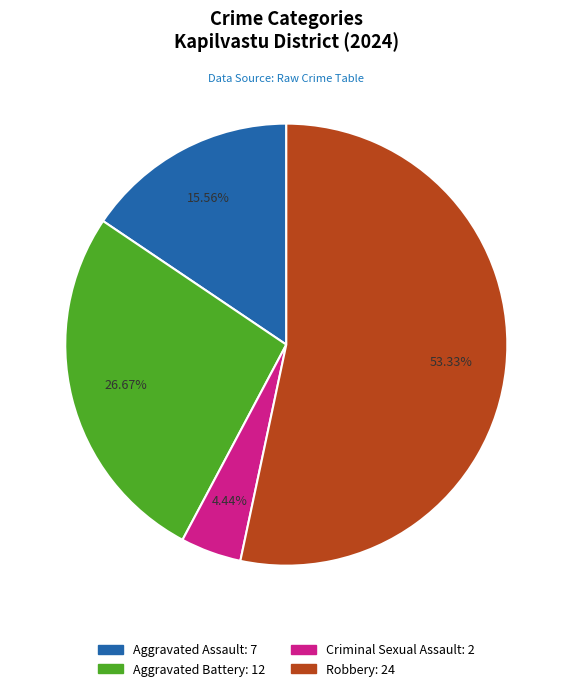

Does Criminal Sexual Assault represent more than half of the total?

No